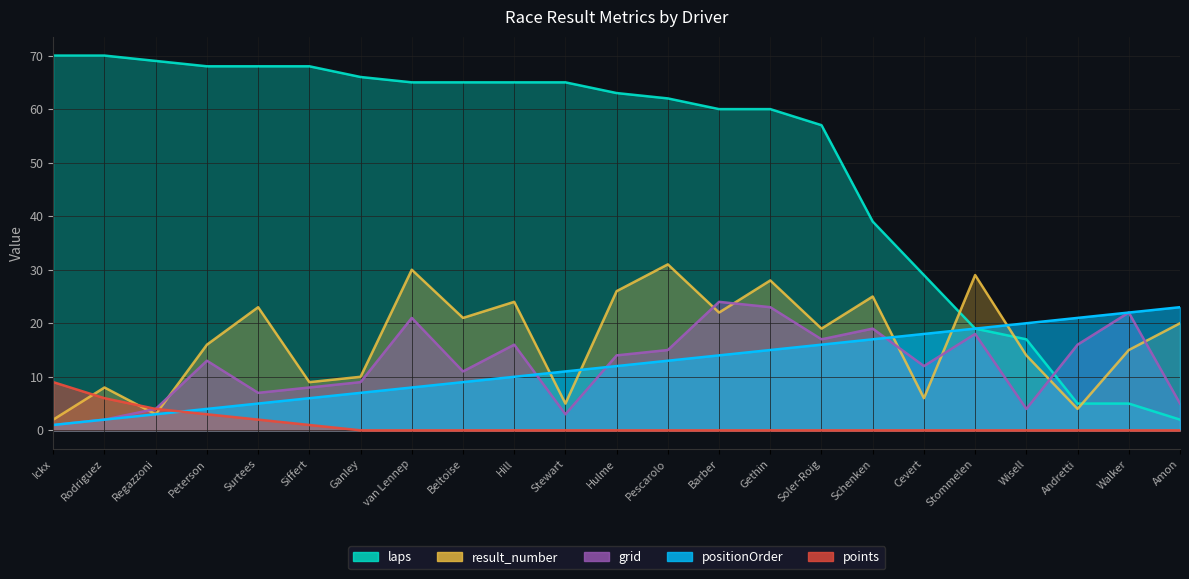

What position from the left is Wisell?

20